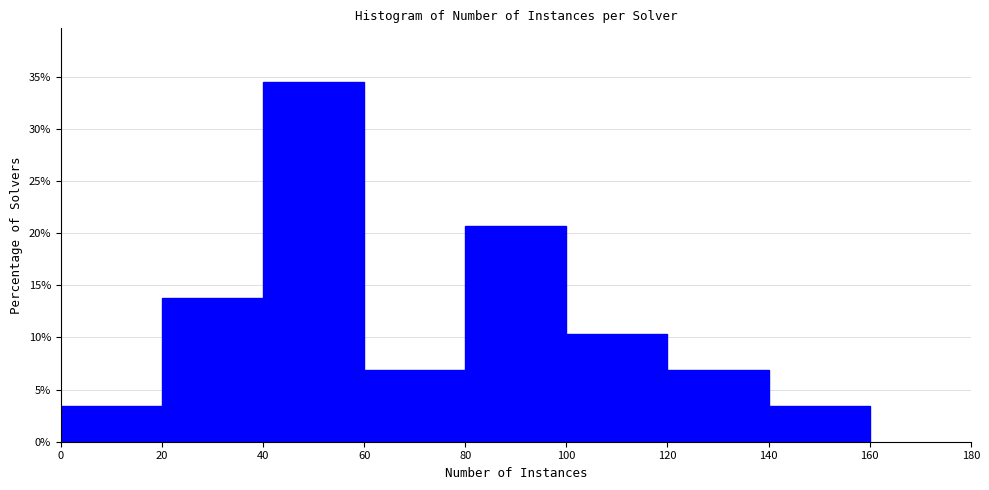

Which range on the x-axis has the tallest bar?

40 to 60